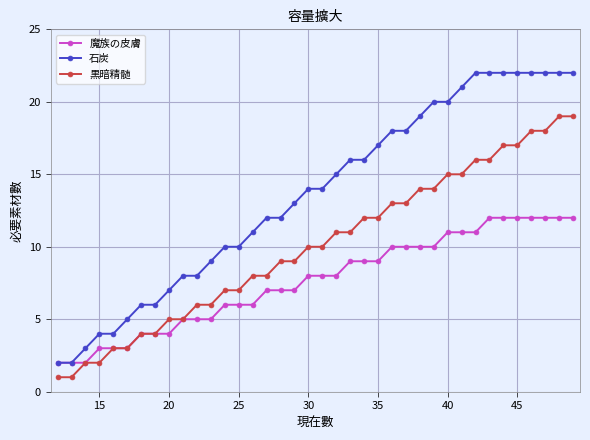

True or false: 石炭 and 黒暗精髄 cross at least once.

False